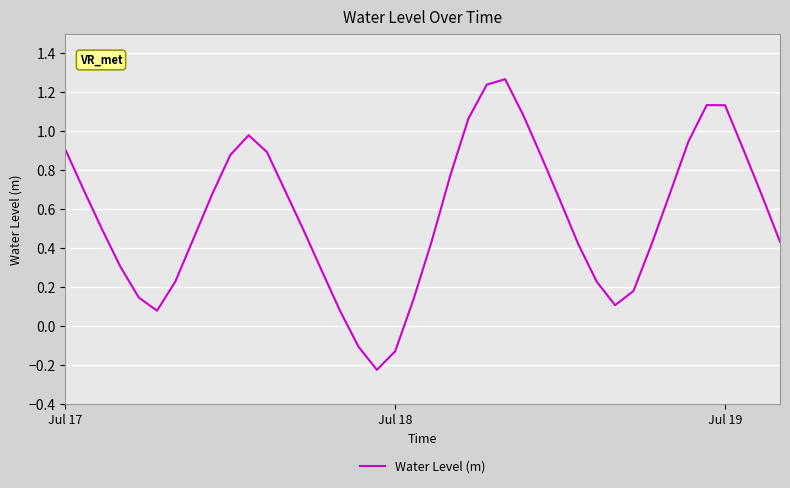

What is the difference between the maximum and minimum values?

1.5